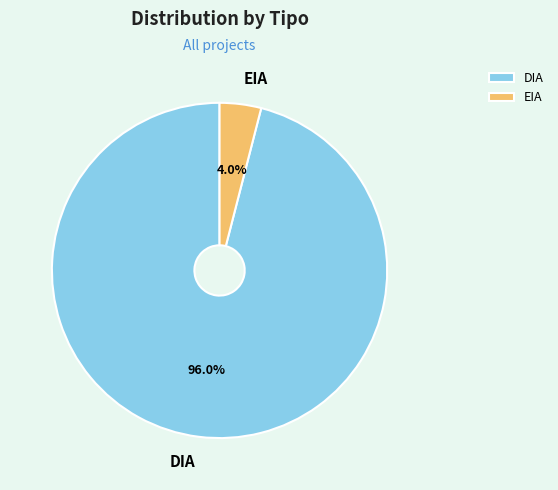

Is there a majority slice in this chart?

Yes